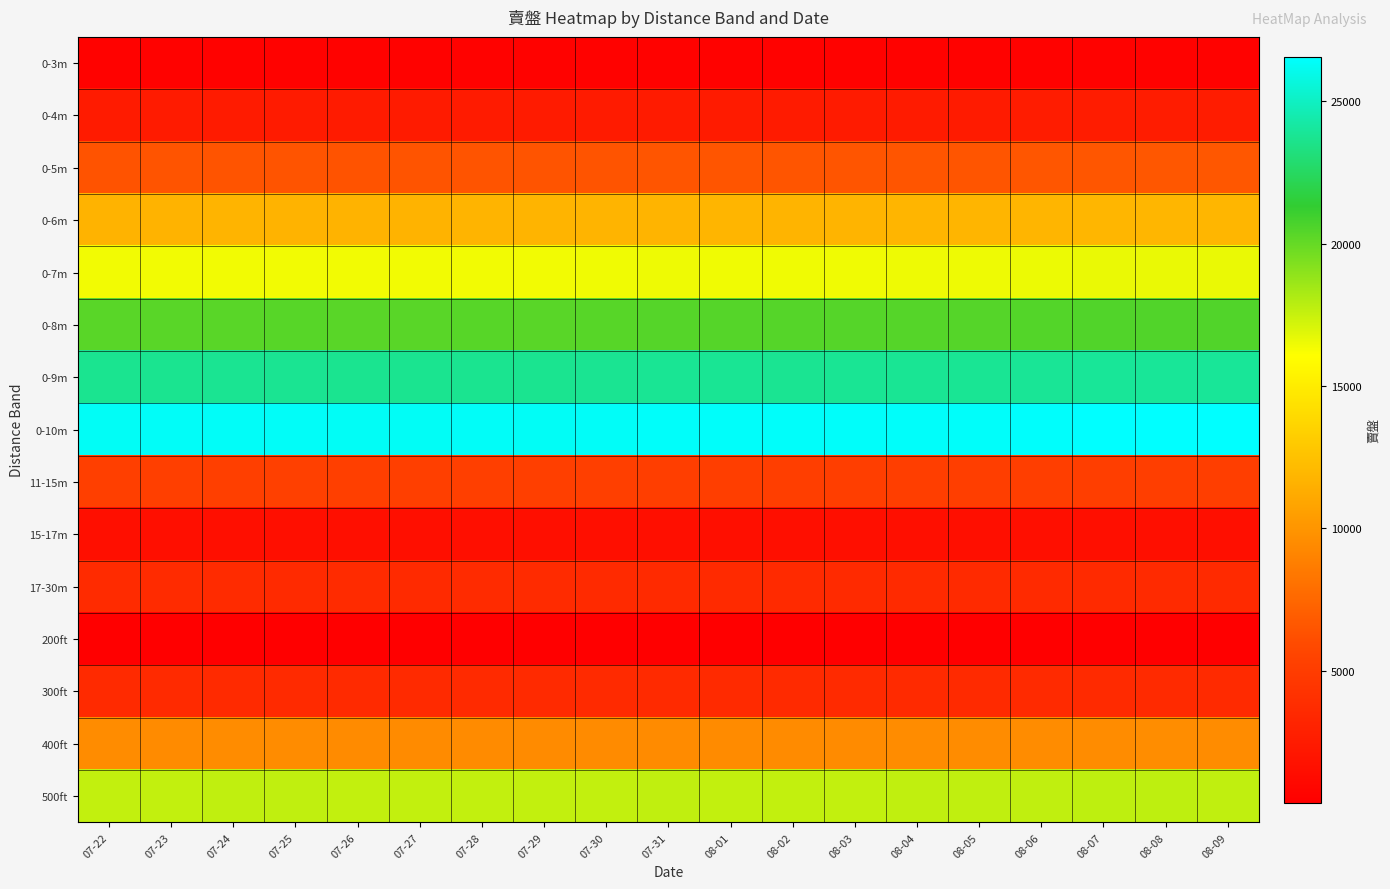

Which has a higher value, 08-09 or 07-22?

08-09